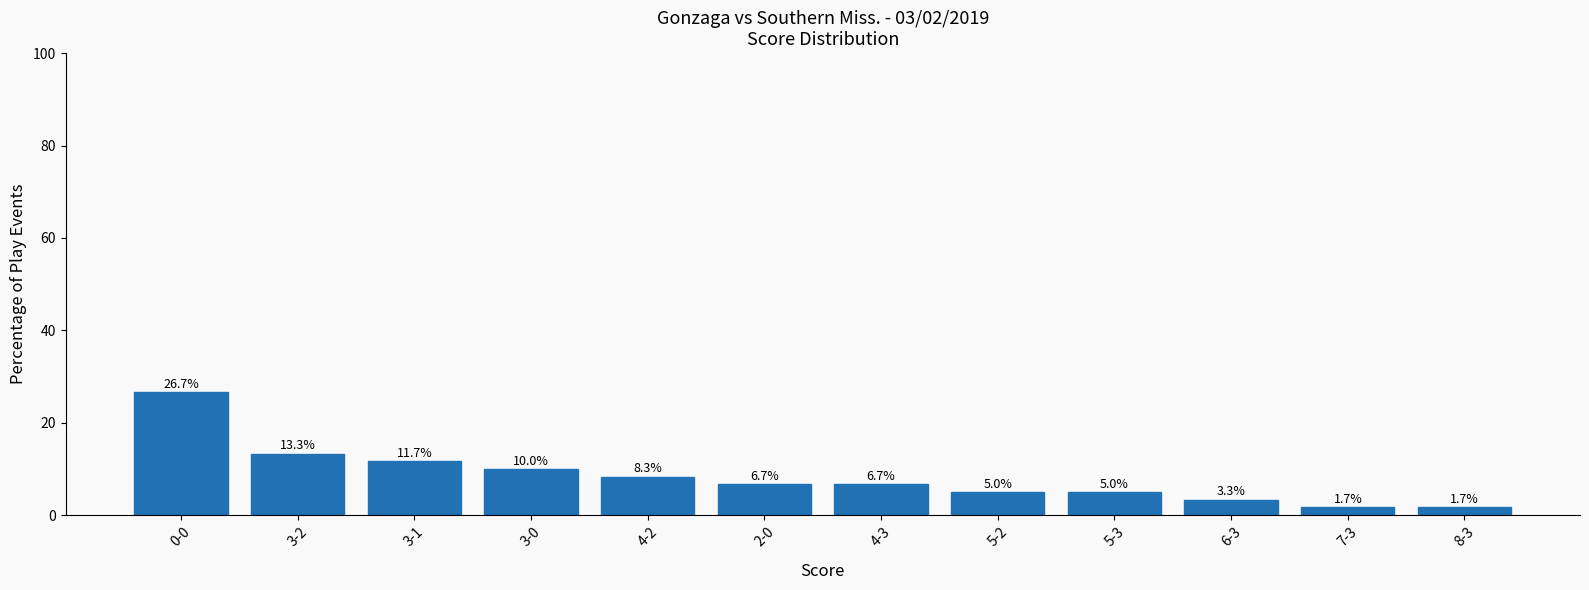

What is the greatest value displayed?

26.7